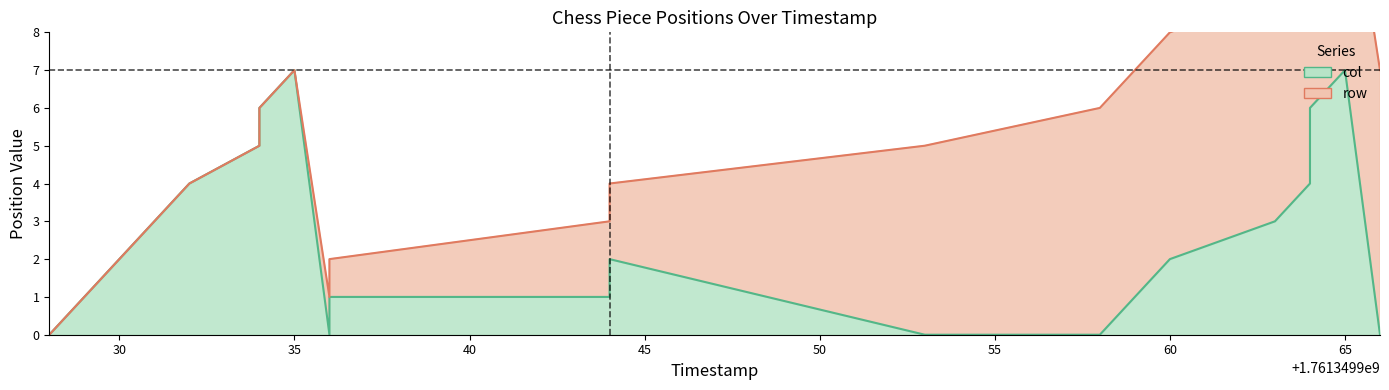

Which category has the highest value across all series?

35